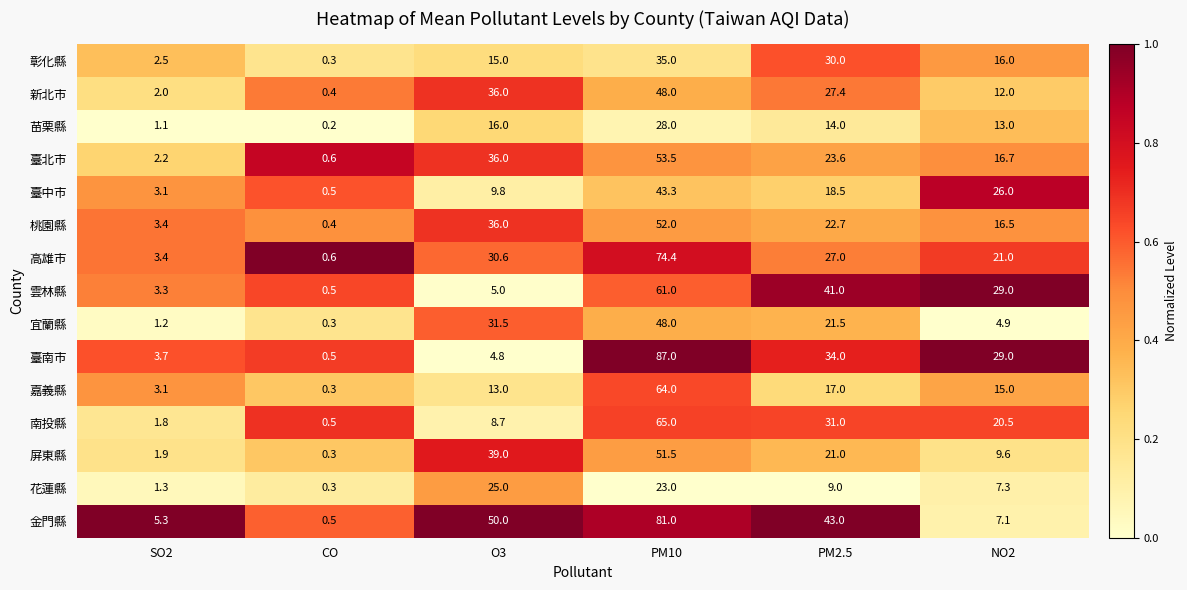

What is the highest value of the 高雄市 series?

74.4